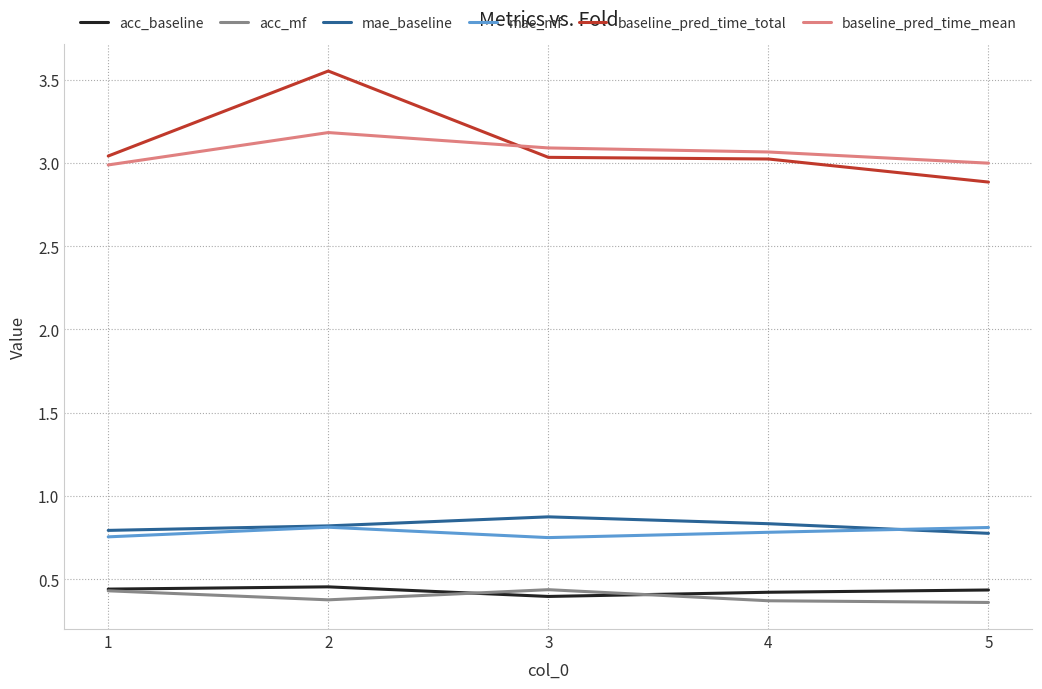

True or false: acc_baseline and mae_mf cross at least once.

False